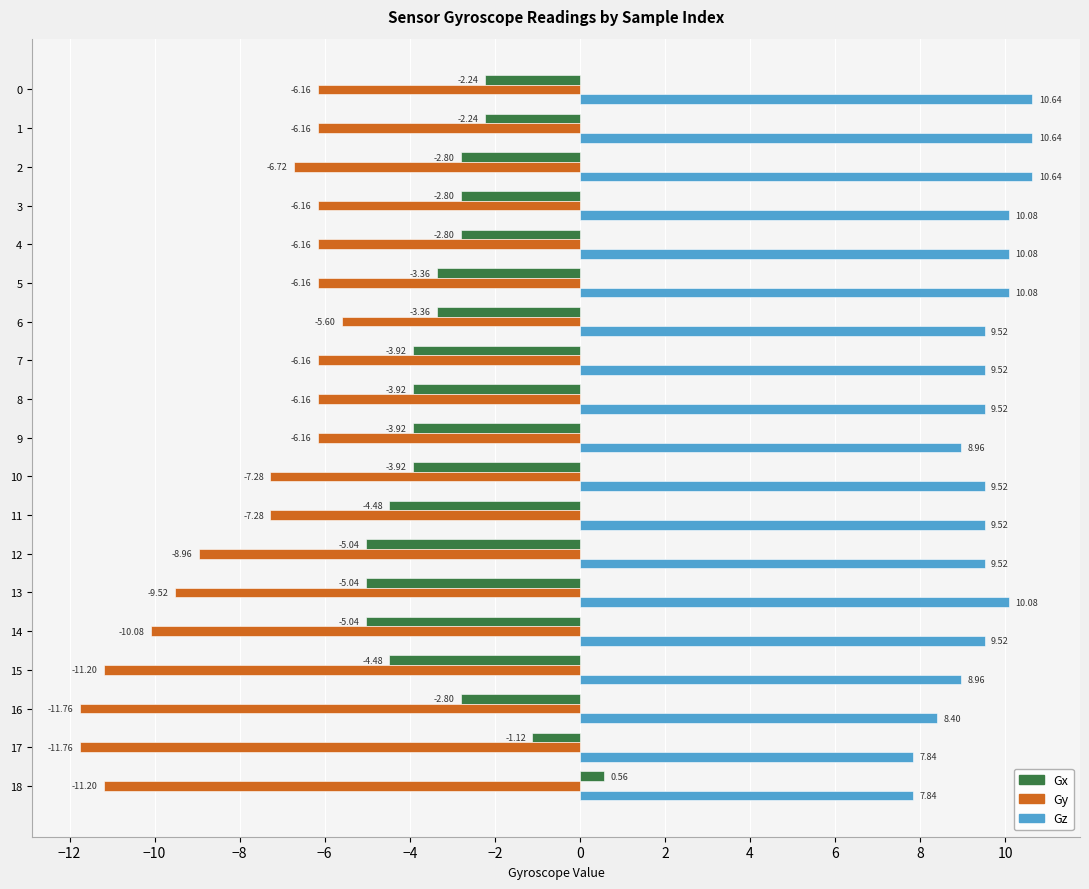

Which series has the largest total across all categories?

Gz